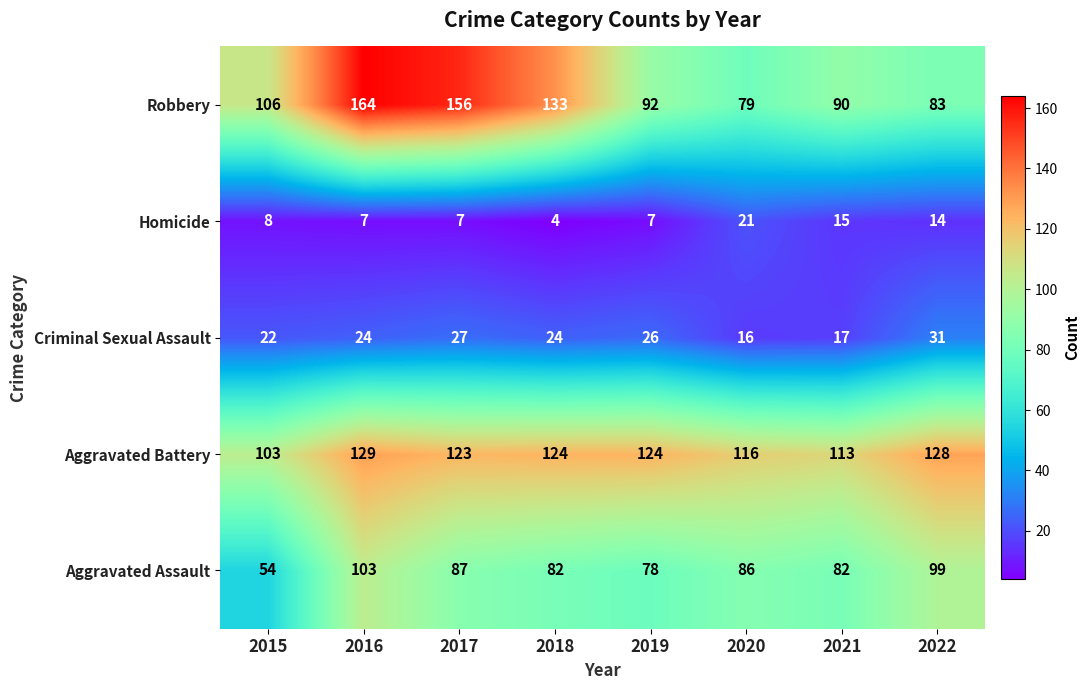

What is the maximum value shown in the chart?

164